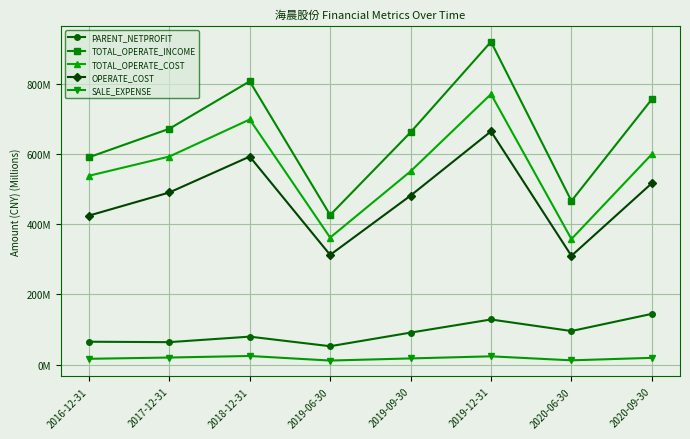

What is the sum of all TOTAL_OPERATE_COST values?

4471.3